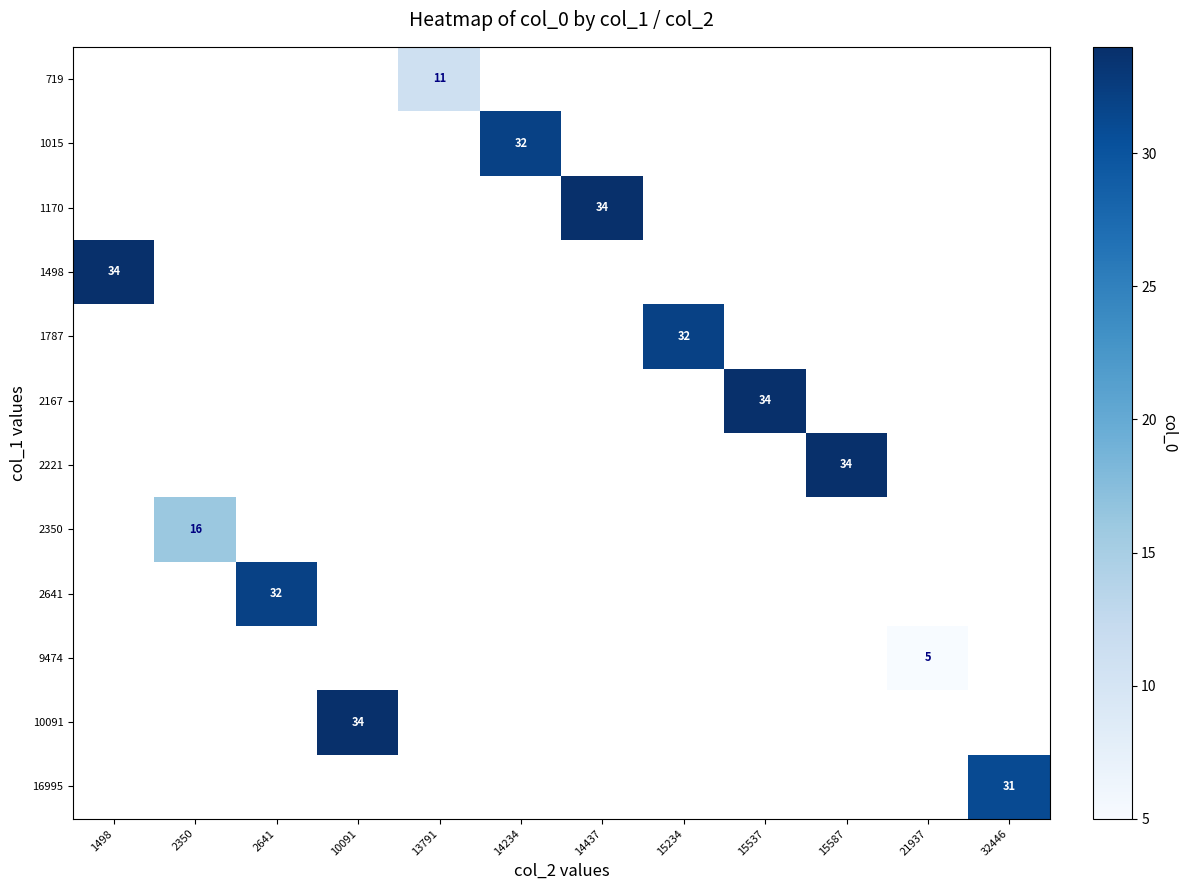

The 10091 series shows 44.9 at 10091. True or false?

False